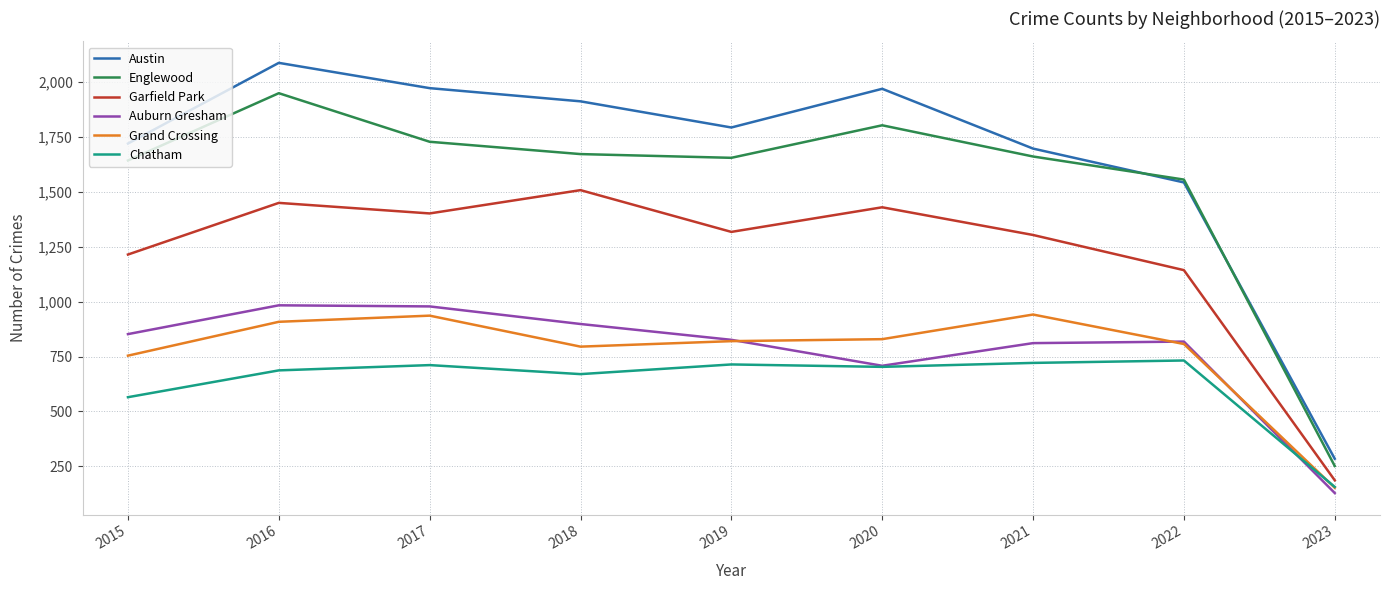

Which series changed the most between 2015 and 2023?

Austin